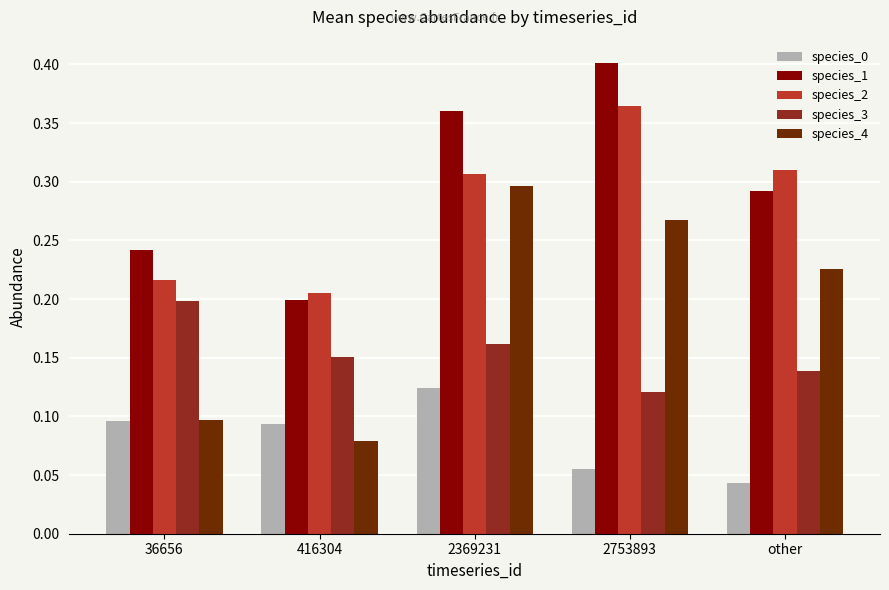

What is the total value across all series at 36656?

0.9